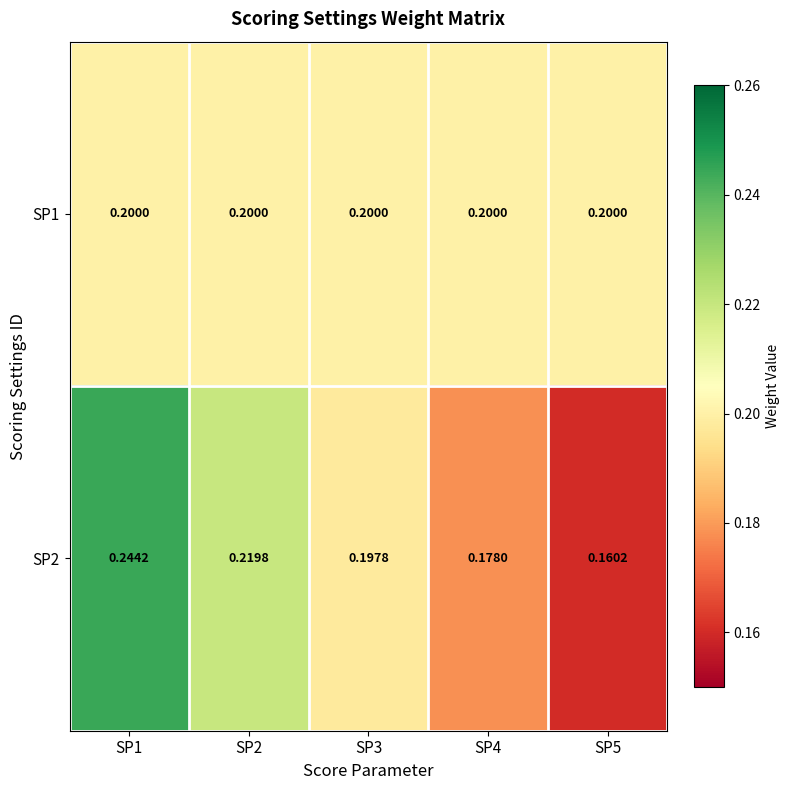

Is the value of SP2 at SP5 greater than the value of SP1 at SP4?

No